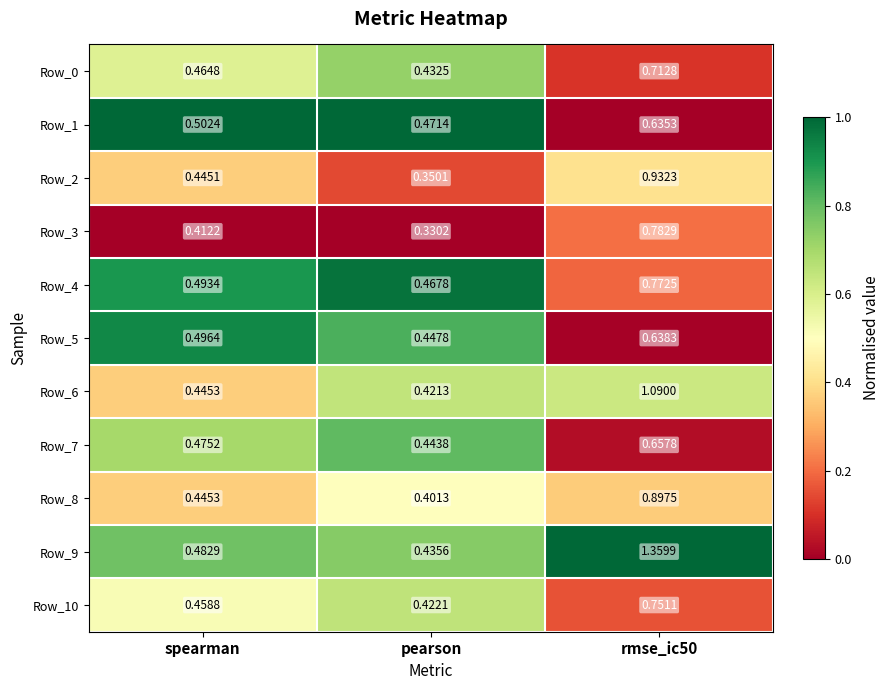

Count the number of data series in this chart.

11